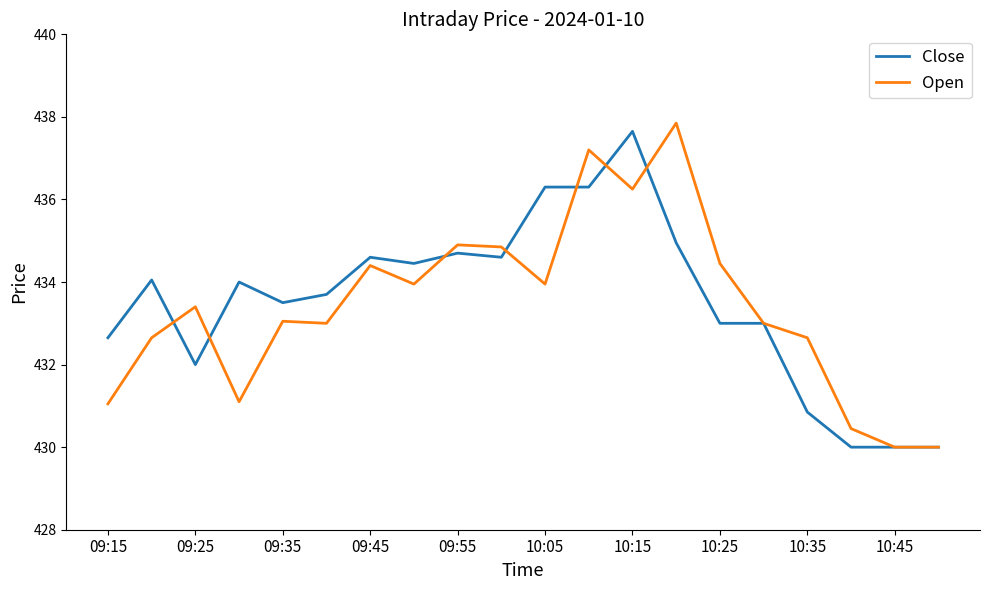

True or false: Open has more than 2 points higher than both neighbors.

True